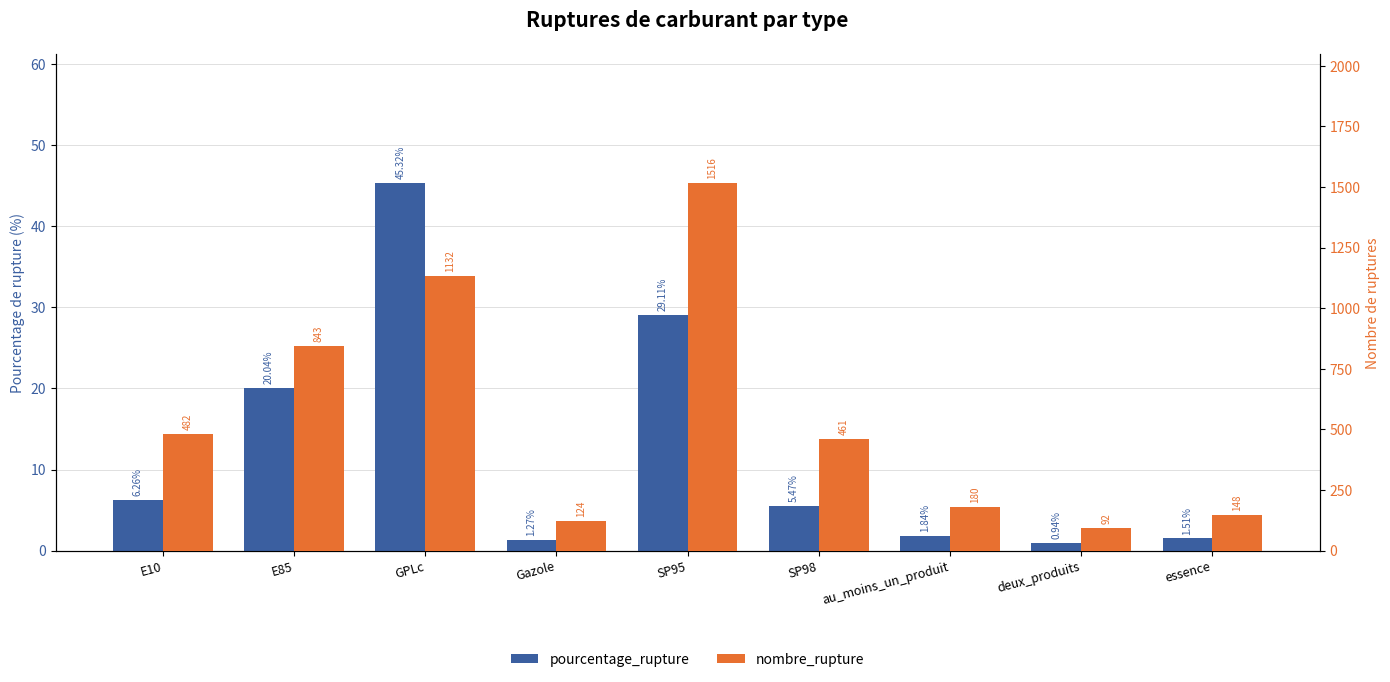

What is the maximum value shown in the chart?

1516.0